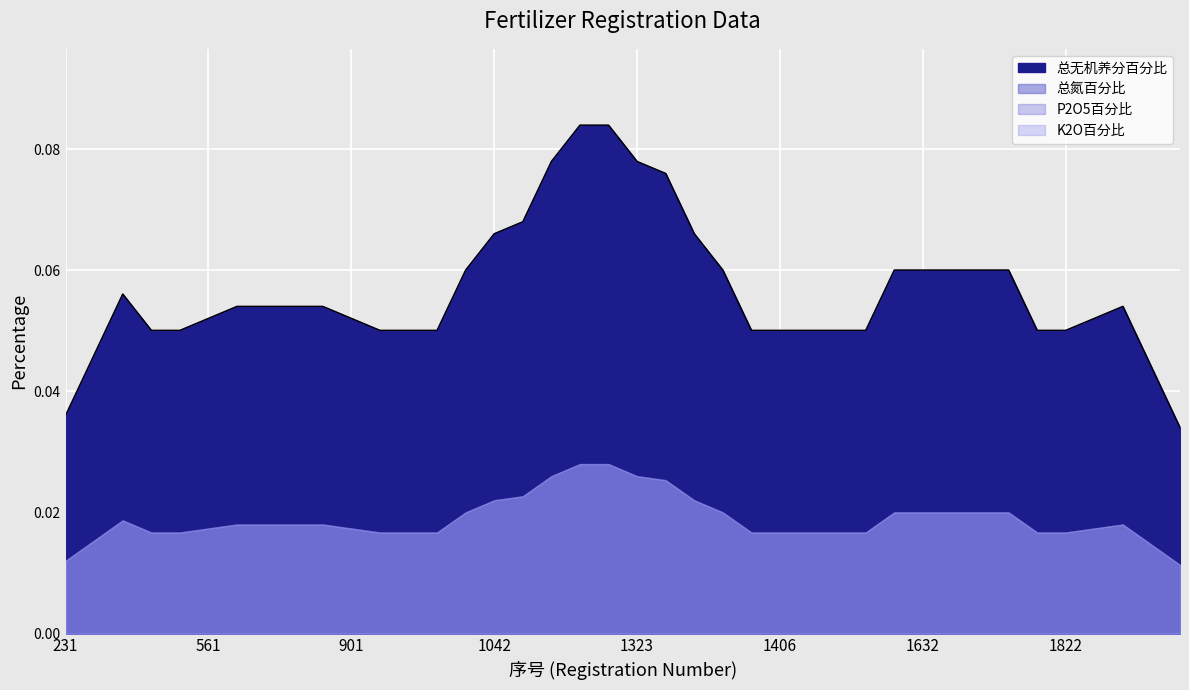

True or false: K2O百分比 has a value of 0.0 at 901.

True